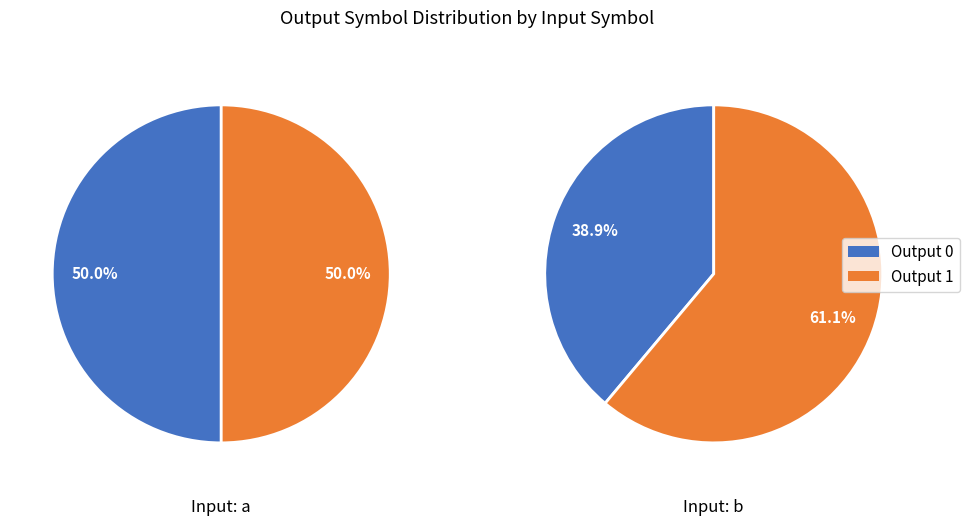

At 1, list the series in order from largest to smallest.

output_0, output_1